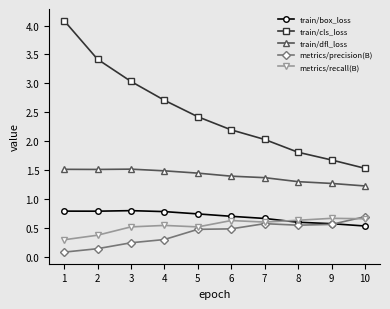

What are all the series names shown in the legend?

train/box_loss, train/cls_loss, train/dfl_loss, metrics/precision(B), metrics/recall(B)